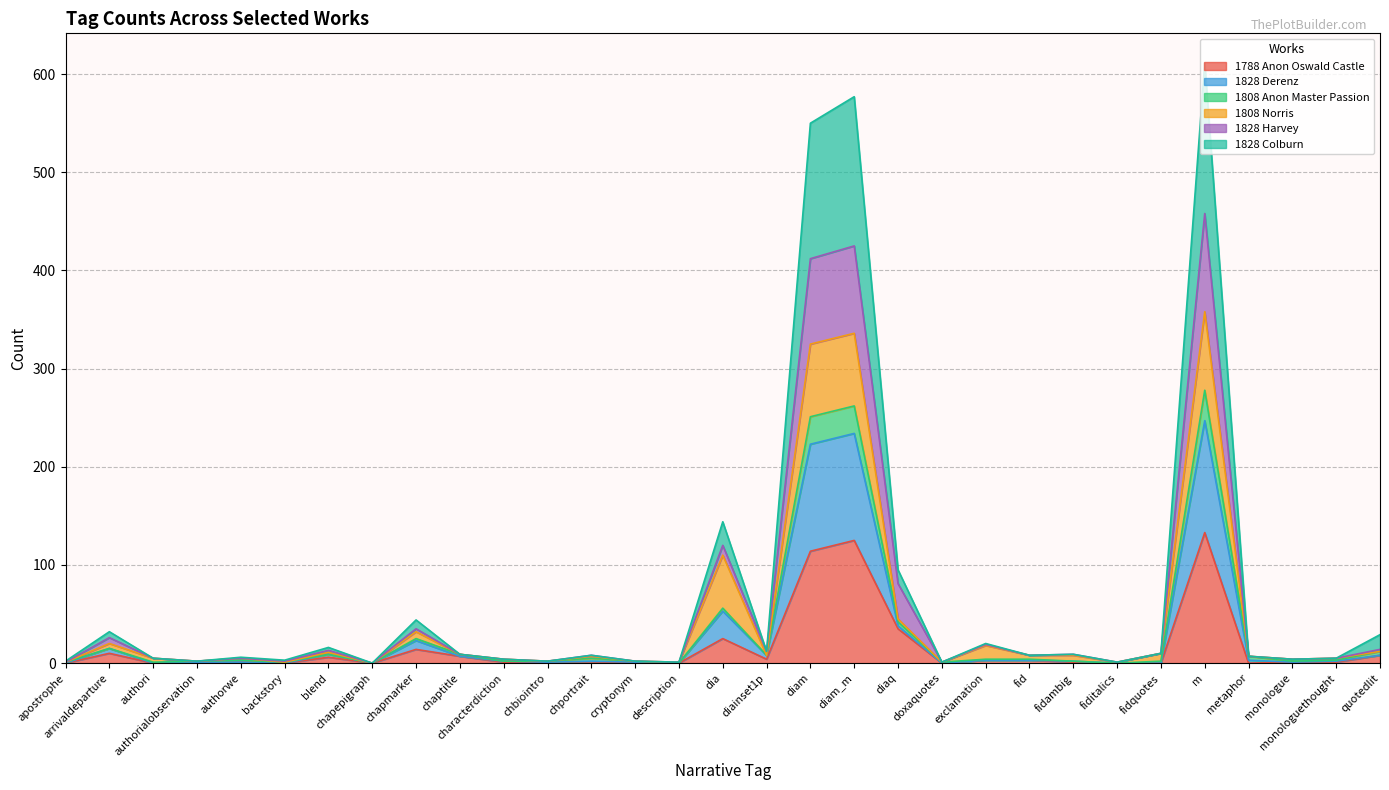

What is the highest value of the 1788 Anon Oswald Castle series?

133